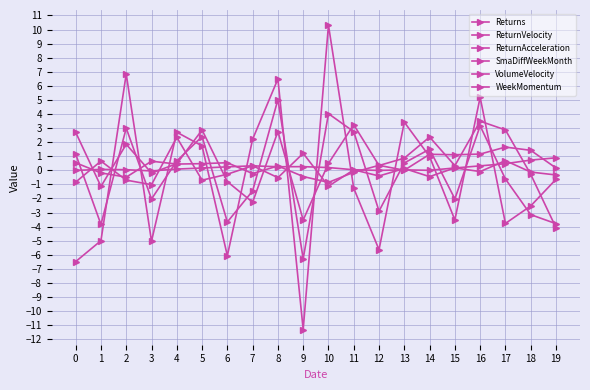

How many values in the ReturnVelocity series are below 0?

10